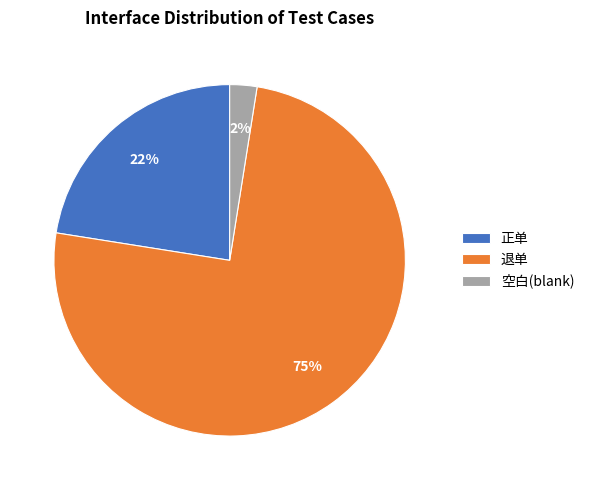

Is the sum of 正单 and 退单 greater than half?

Yes